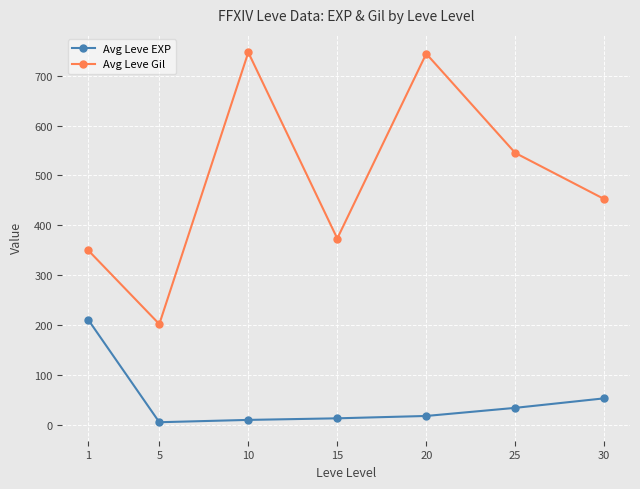

What is the difference between the highest and lowest values at 20?

726.6